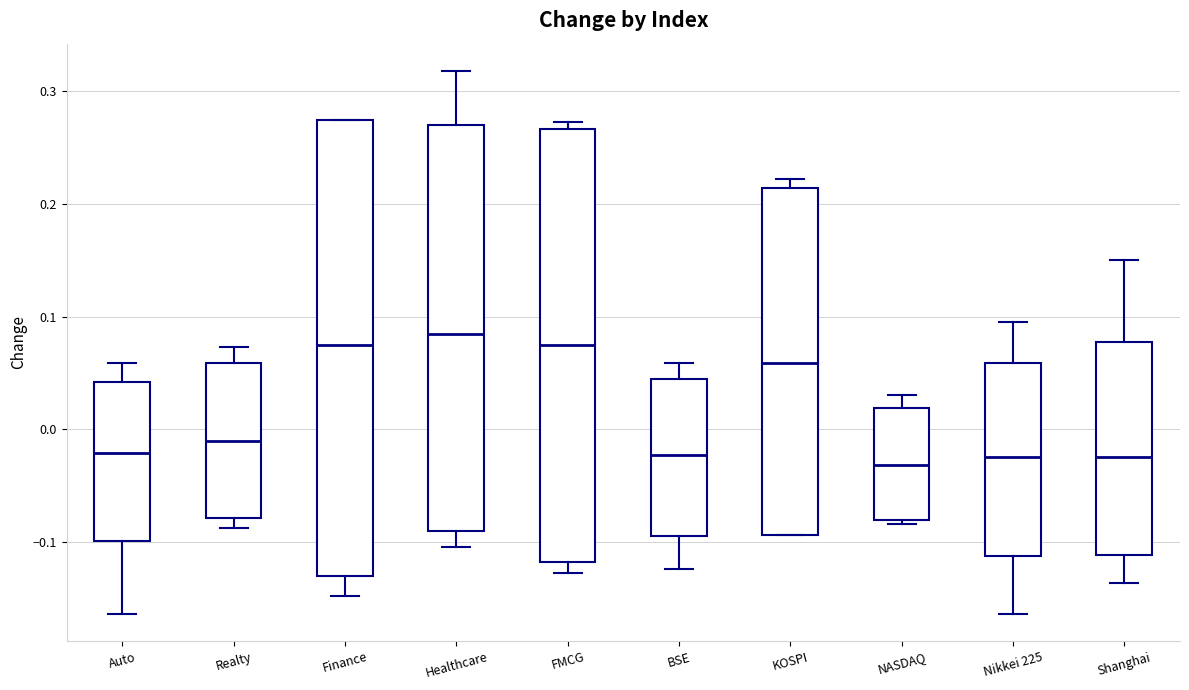

Reading left to right, read every box against the y-axis: the position of its median line, the range the box covers, and the ends of its whiskers. The values are not printed on the chart, so give them approximately, as read against the axis.

Auto: median -0.02, box -0.10 to 0.04, whiskers -0.16 to 0.06
Realty: median -0.01, box -0.08 to 0.06, whiskers -0.09 to 0.07
Finance: median 0.08, box -0.13 to 0.27, whiskers -0.15 to 0.27
Healthcare: median 0.08, box -0.09 to 0.27, whiskers -0.10 to 0.32
FMCG: median 0.08, box -0.12 to 0.27, whiskers -0.13 to 0.27 (just above the box's upper edge)
BSE: median -0.02, box -0.09 to 0.04, whiskers -0.12 to 0.06
KOSPI: median 0.06, box -0.09 to 0.21, whiskers -0.09 to 0.22
NASDAQ: median -0.03, box -0.08 to 0.02, whiskers -0.08 (just below the box's lower edge) to 0.03
Nikkei 225: median -0.02, box -0.11 to 0.06, whiskers -0.16 to 0.10
Shanghai: median -0.02, box -0.11 to 0.08, whiskers -0.14 to 0.15